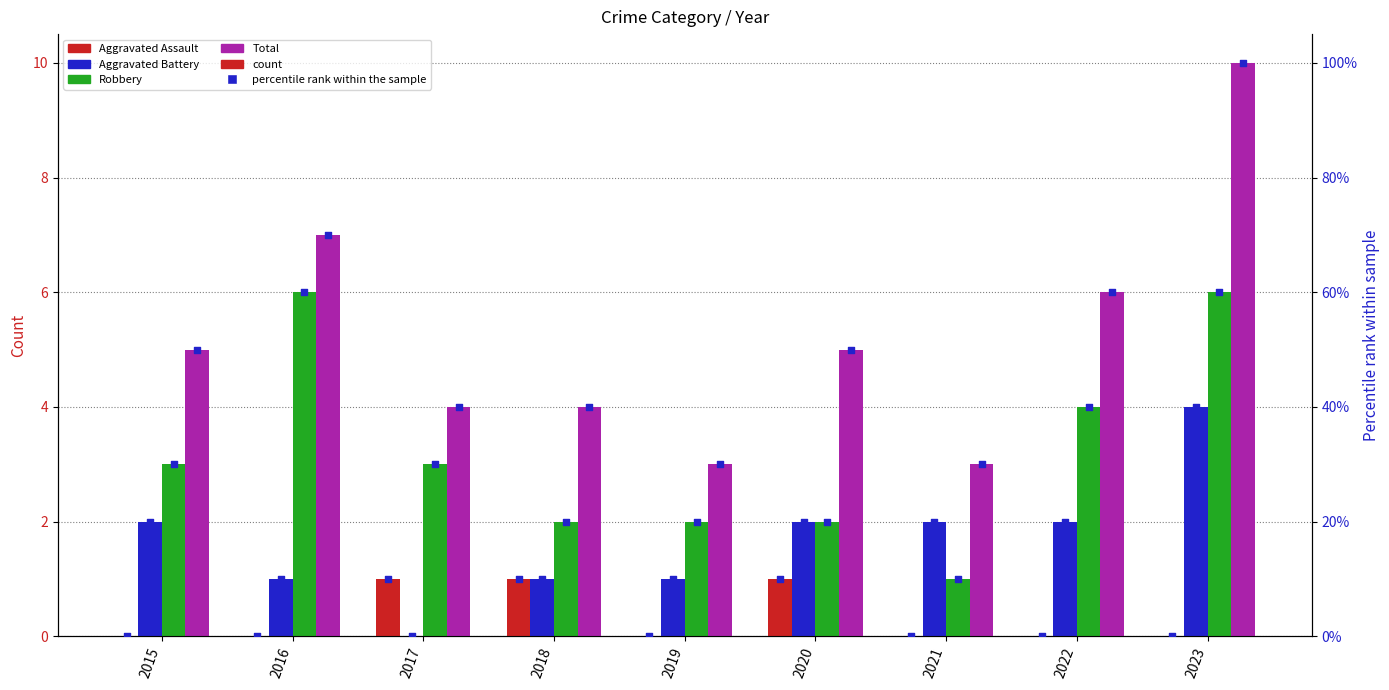

Which series contains the highest Y value?

Total